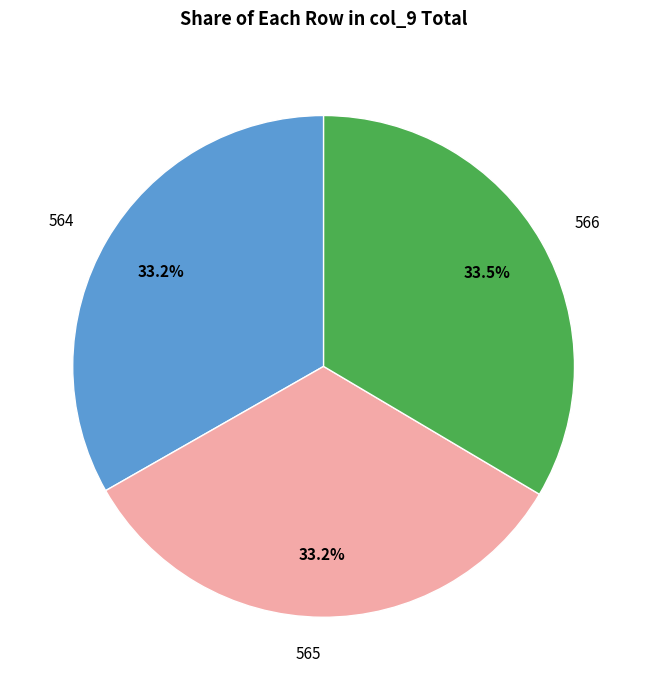

To the nearest percent, what portion does 564 represent?

33%